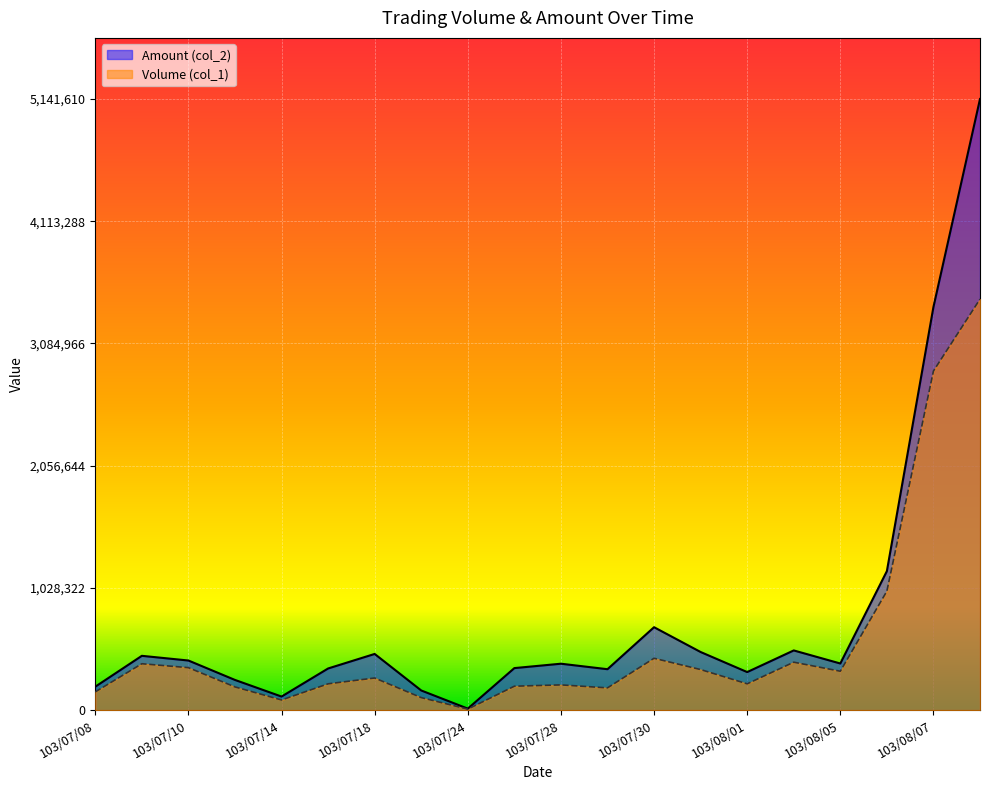

Rank the series by their average value, from highest to lowest.

Amount (col_2), Volume (col_1)